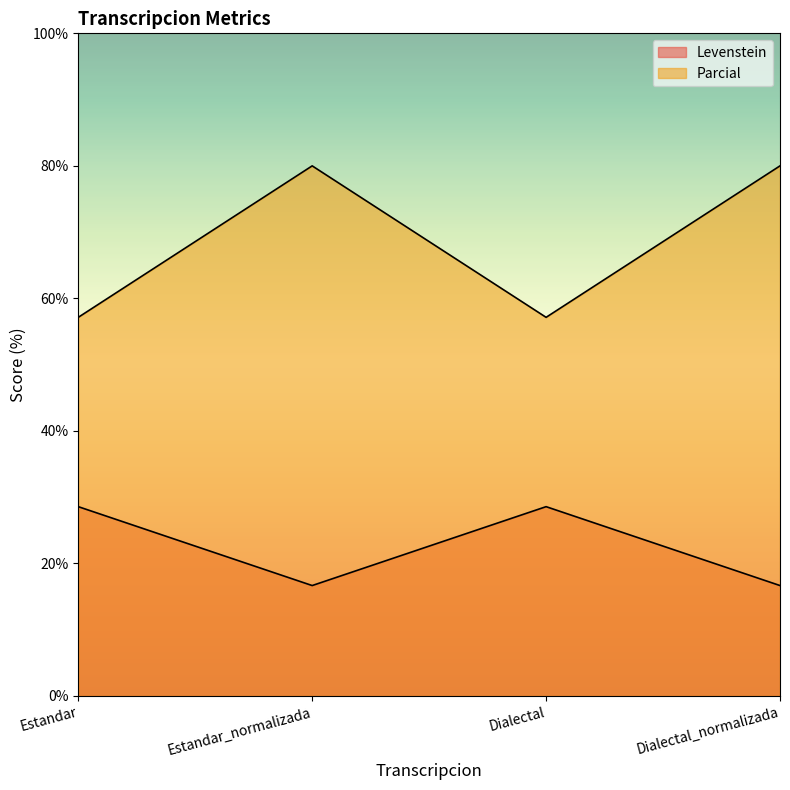

True or false: Parcial has more than 0 points higher than both neighbors.

True